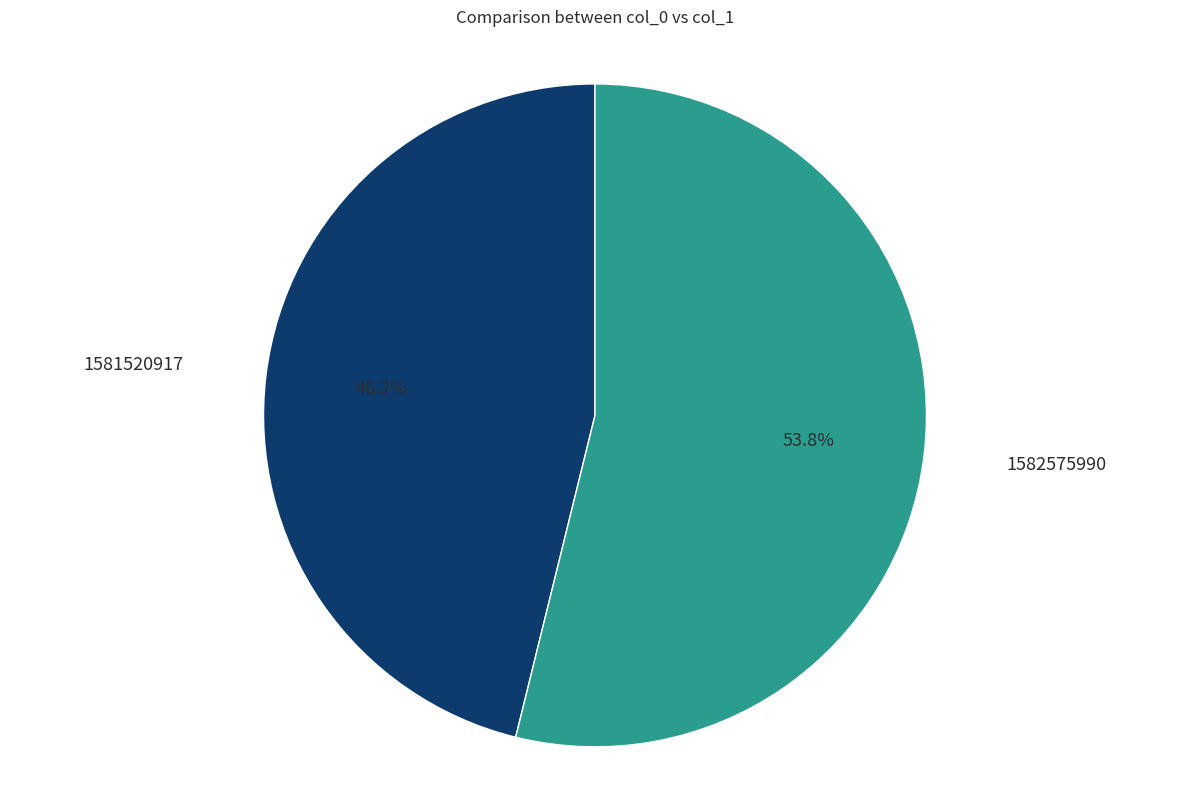

Is there any slice that represents more than half of the pie?

Yes